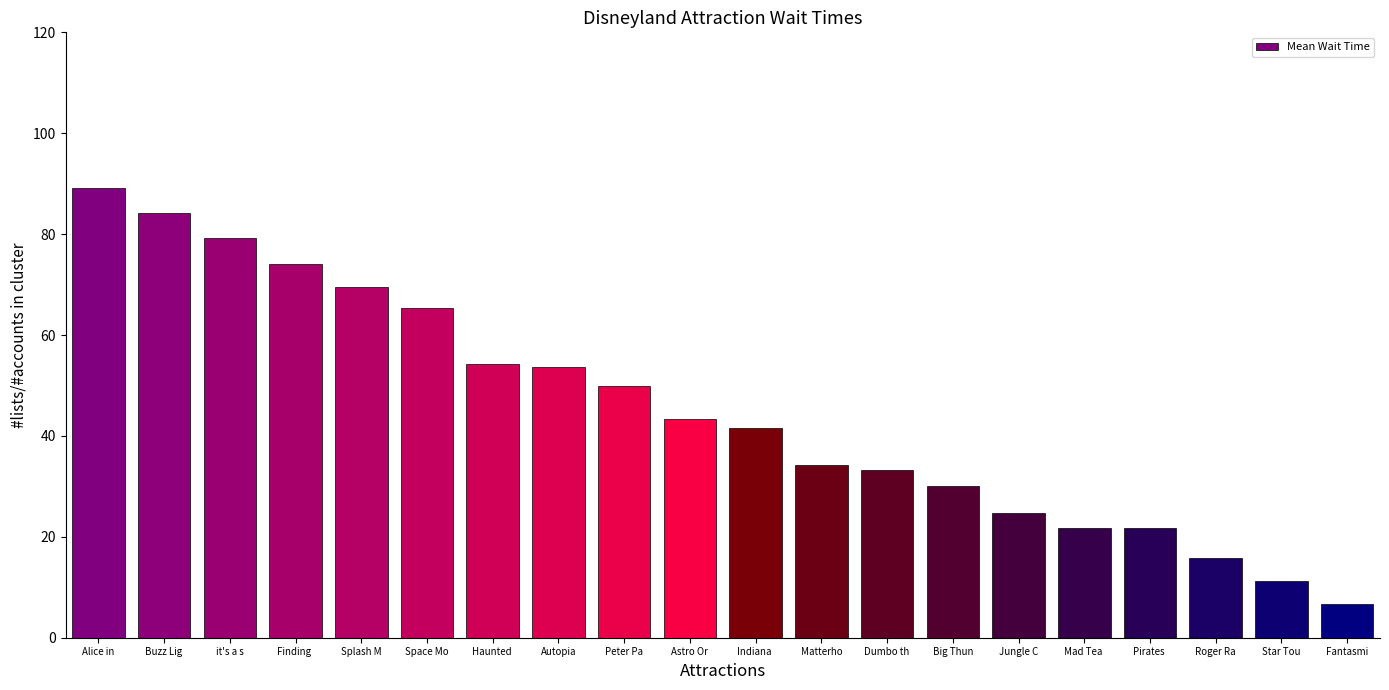

Is it true that the value at Big Thun is 30.0?

True